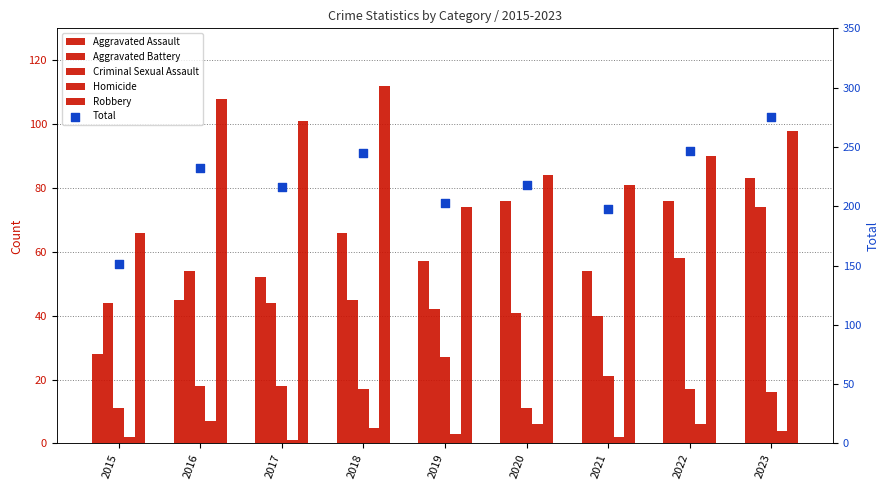

What is the total value across all series at 2023?

550